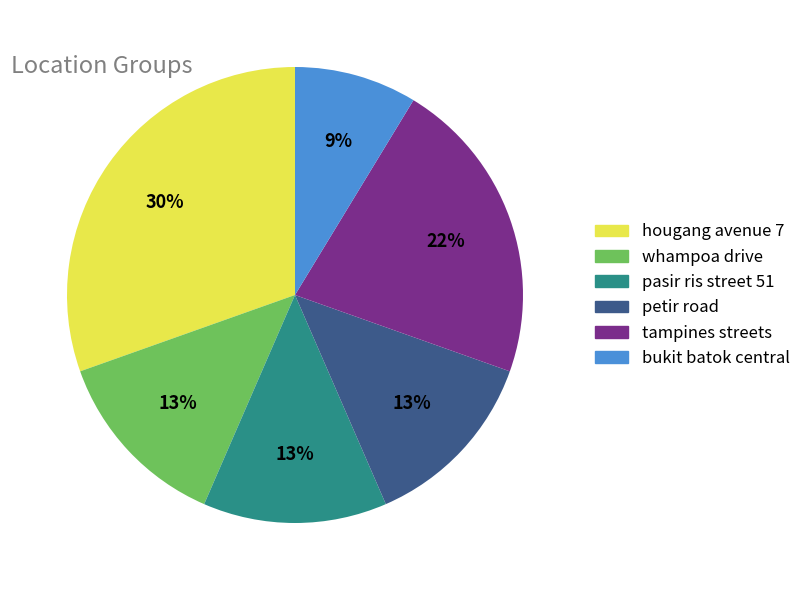

Approximately how many times larger is the value at bukit batok central compared to whampoa drive?

0.7